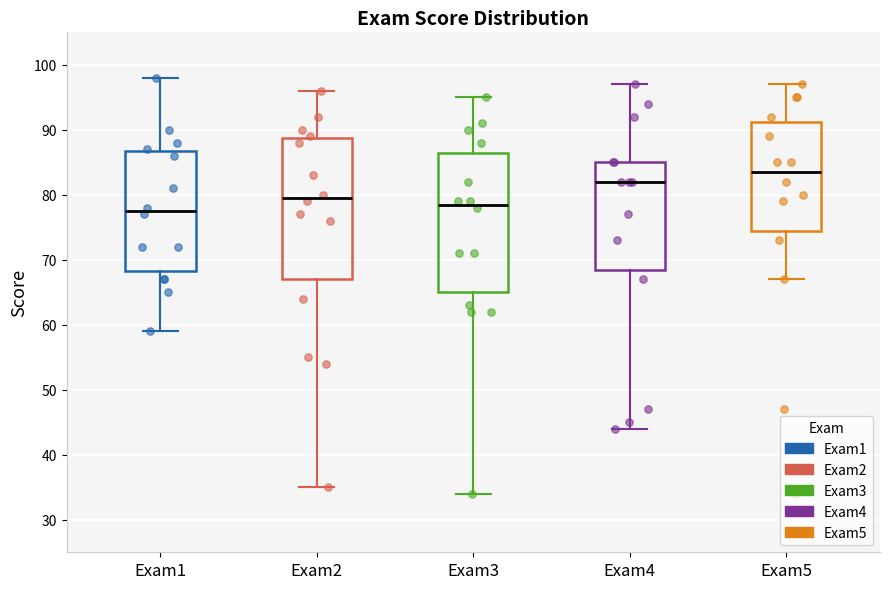

Where does the median line of the box for Exam3 sit on the y-axis? The values are not printed on the chart, so give them approximately, as read against the axis.

79